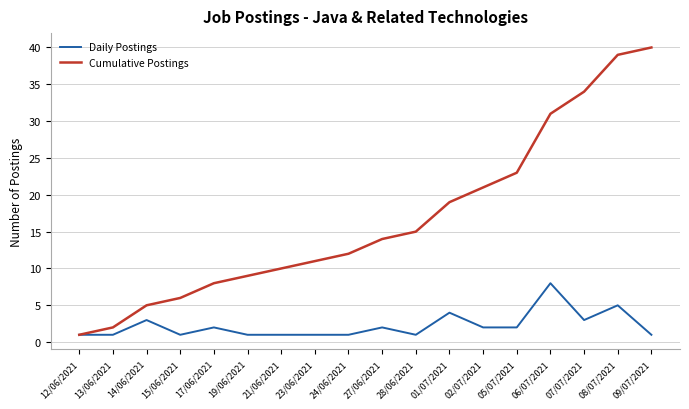

What is the sum of all Cumulative Postings values?

300